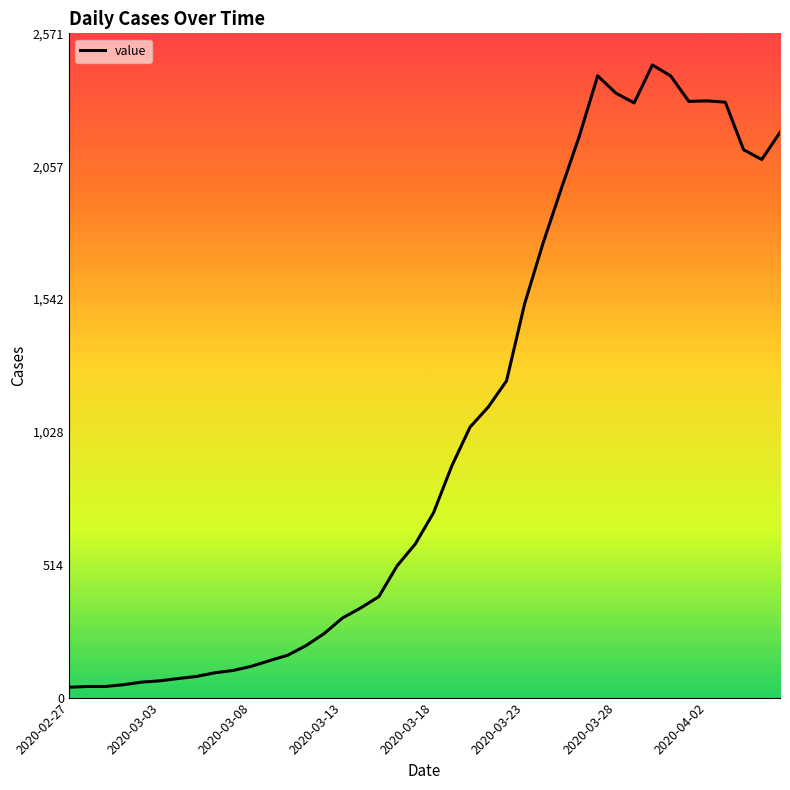

How many categories are shown in the chart?

40